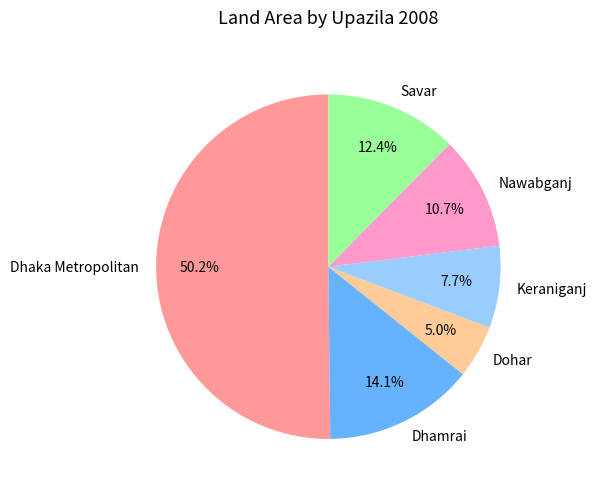

To the nearest percent, what is the difference between the Dhaka Metropolitan and Dhamrai slice percentages?

36%